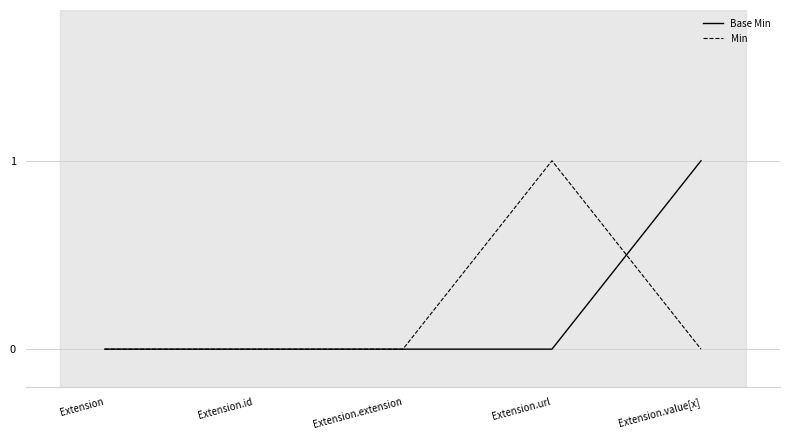

What are all the series names shown in the legend?

Base Min, Min